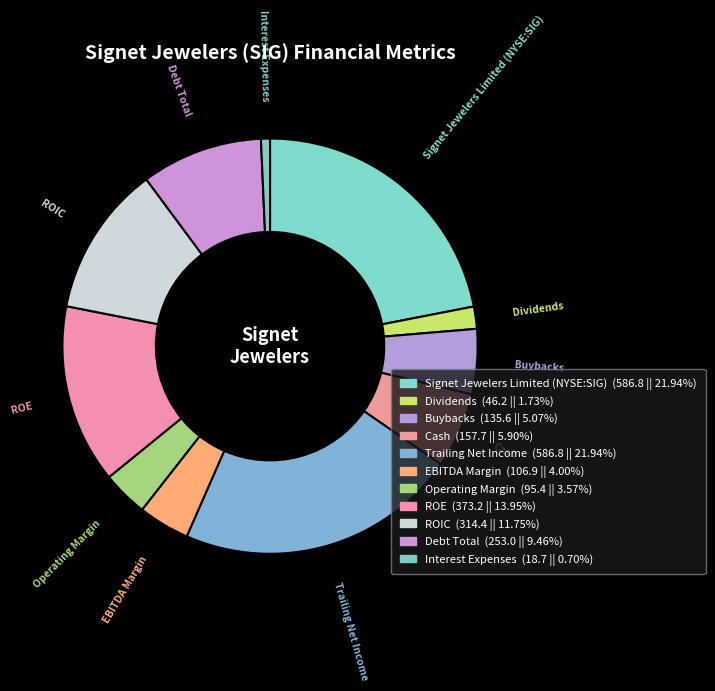

What percentage is the EBITDA Margin slice, to the nearest percent?

4%